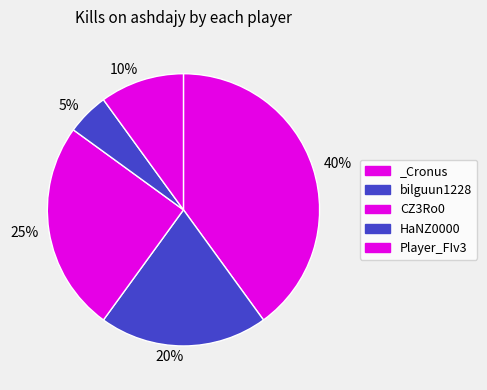

To the nearest percent, what is the difference between the largest and smallest slice percentages?

35%